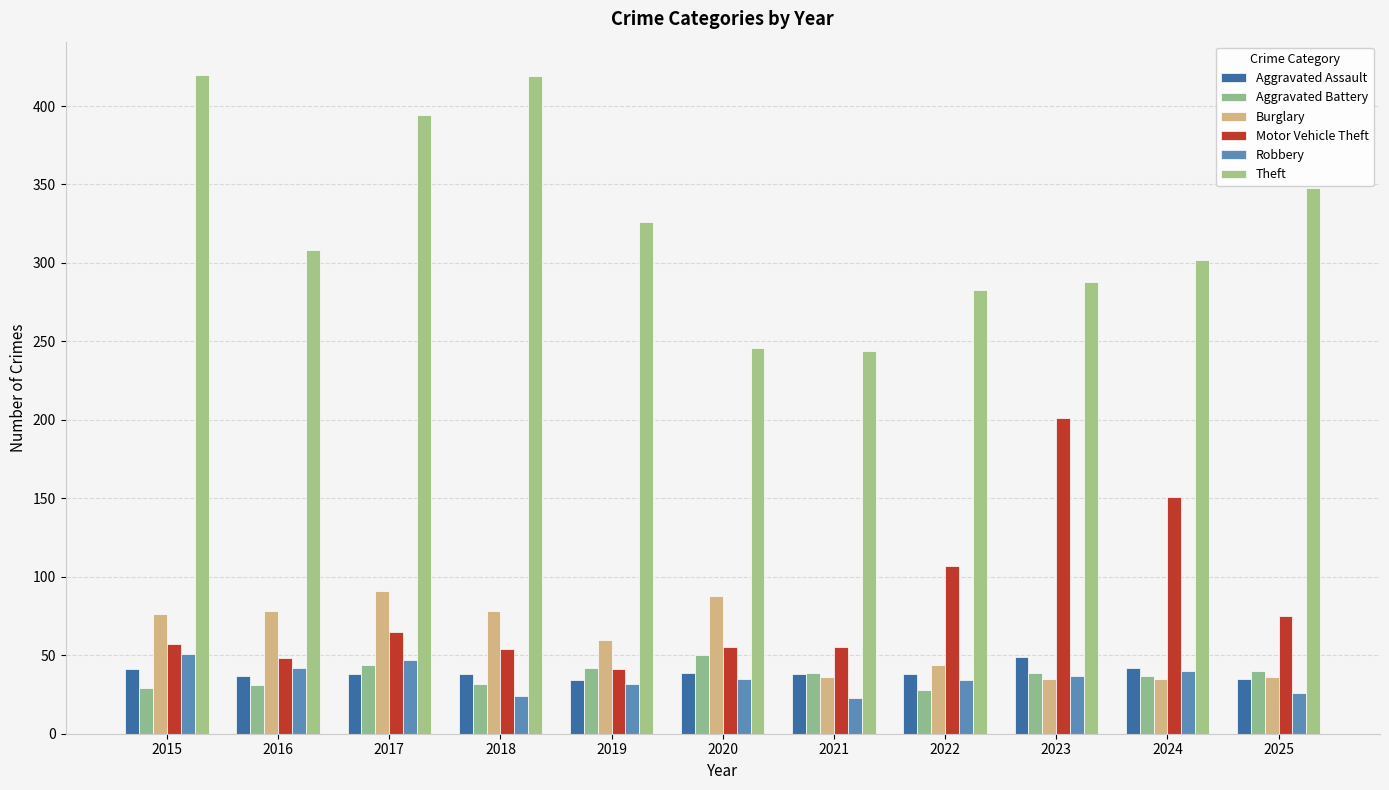

Rank the series at 2024 from highest to lowest value.

Theft, Motor Vehicle Theft, Aggravated Assault, Robbery, Aggravated Battery, Burglary